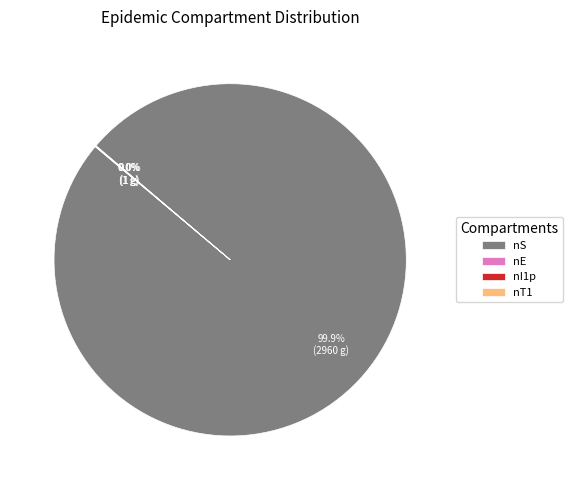

Is there any slice that represents more than half of the pie?

Yes